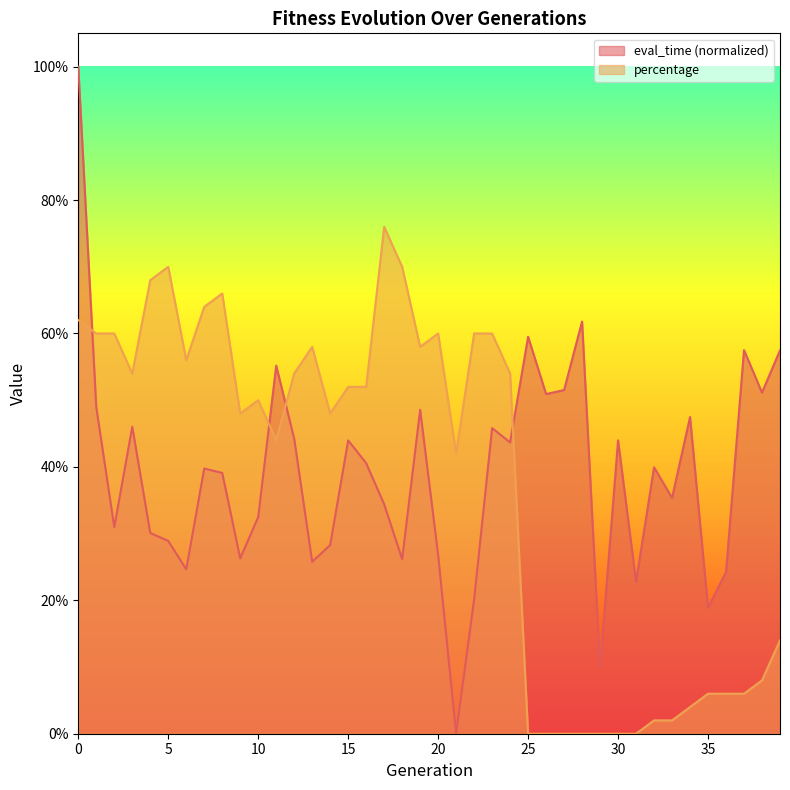

Count the number of categories in the chart.

40